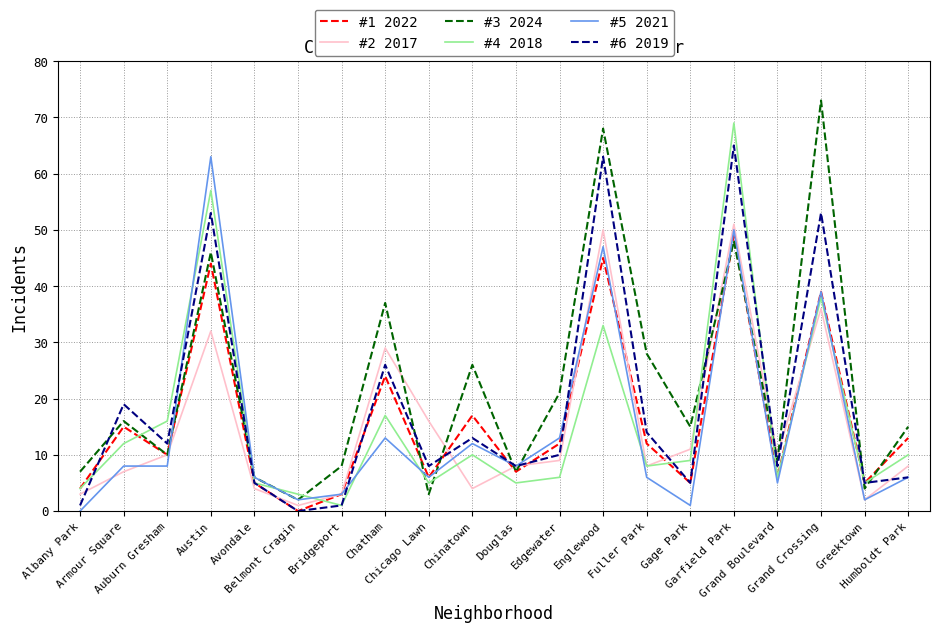

What is the maximum value shown in the chart?

73